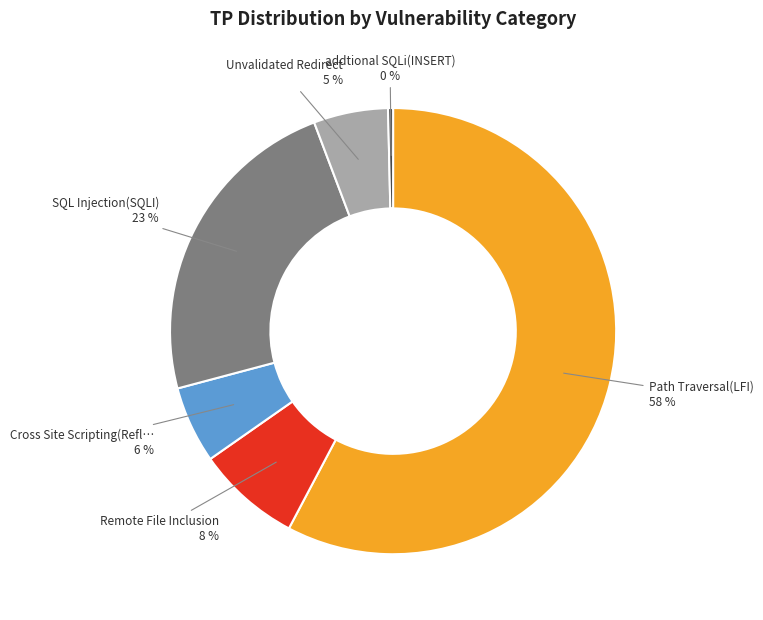

Is there any slice that represents more than half of the pie?

Yes